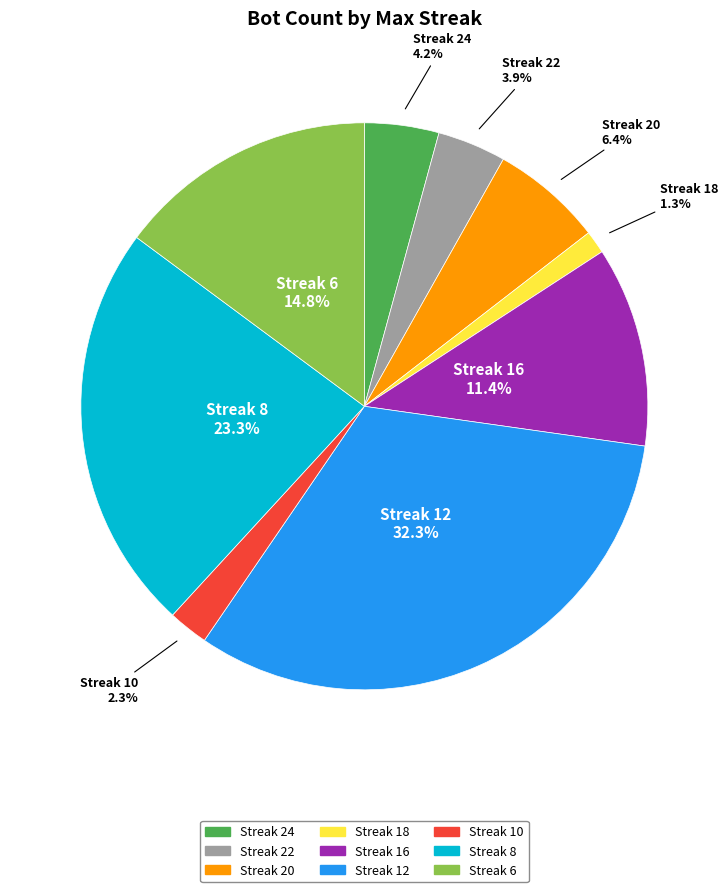

Is there any slice that represents more than half of the pie?

No